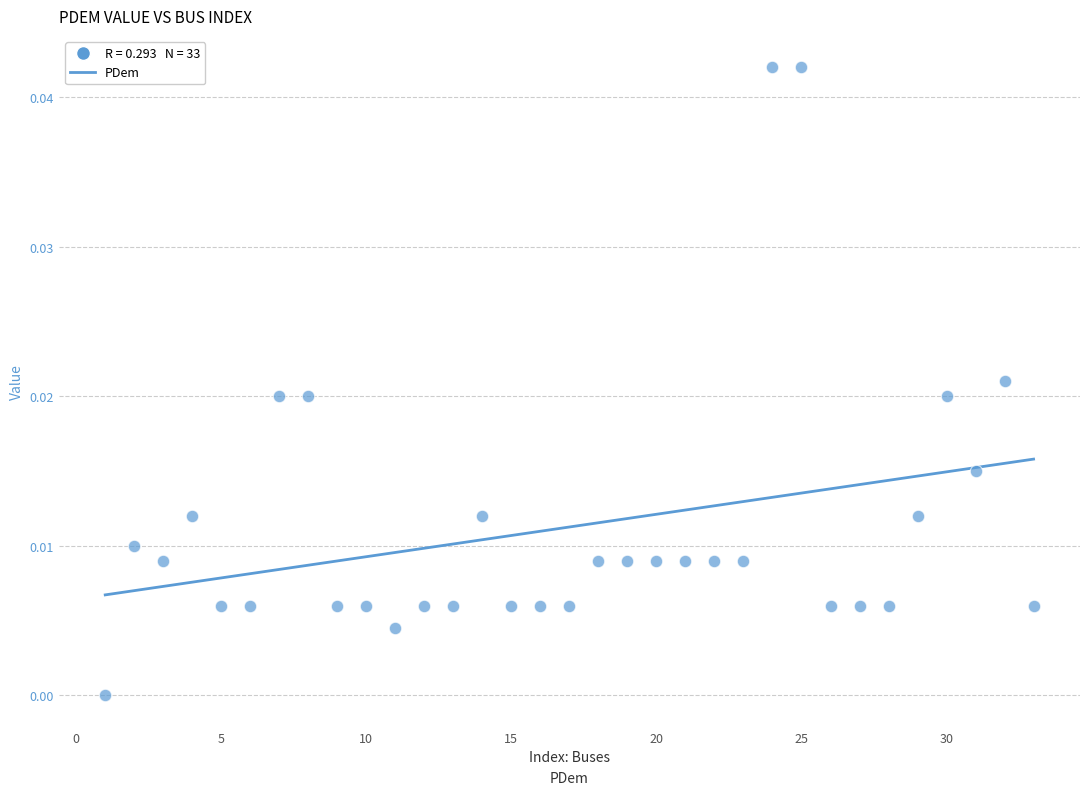

What is the range of X values (max minus min)?

32.0